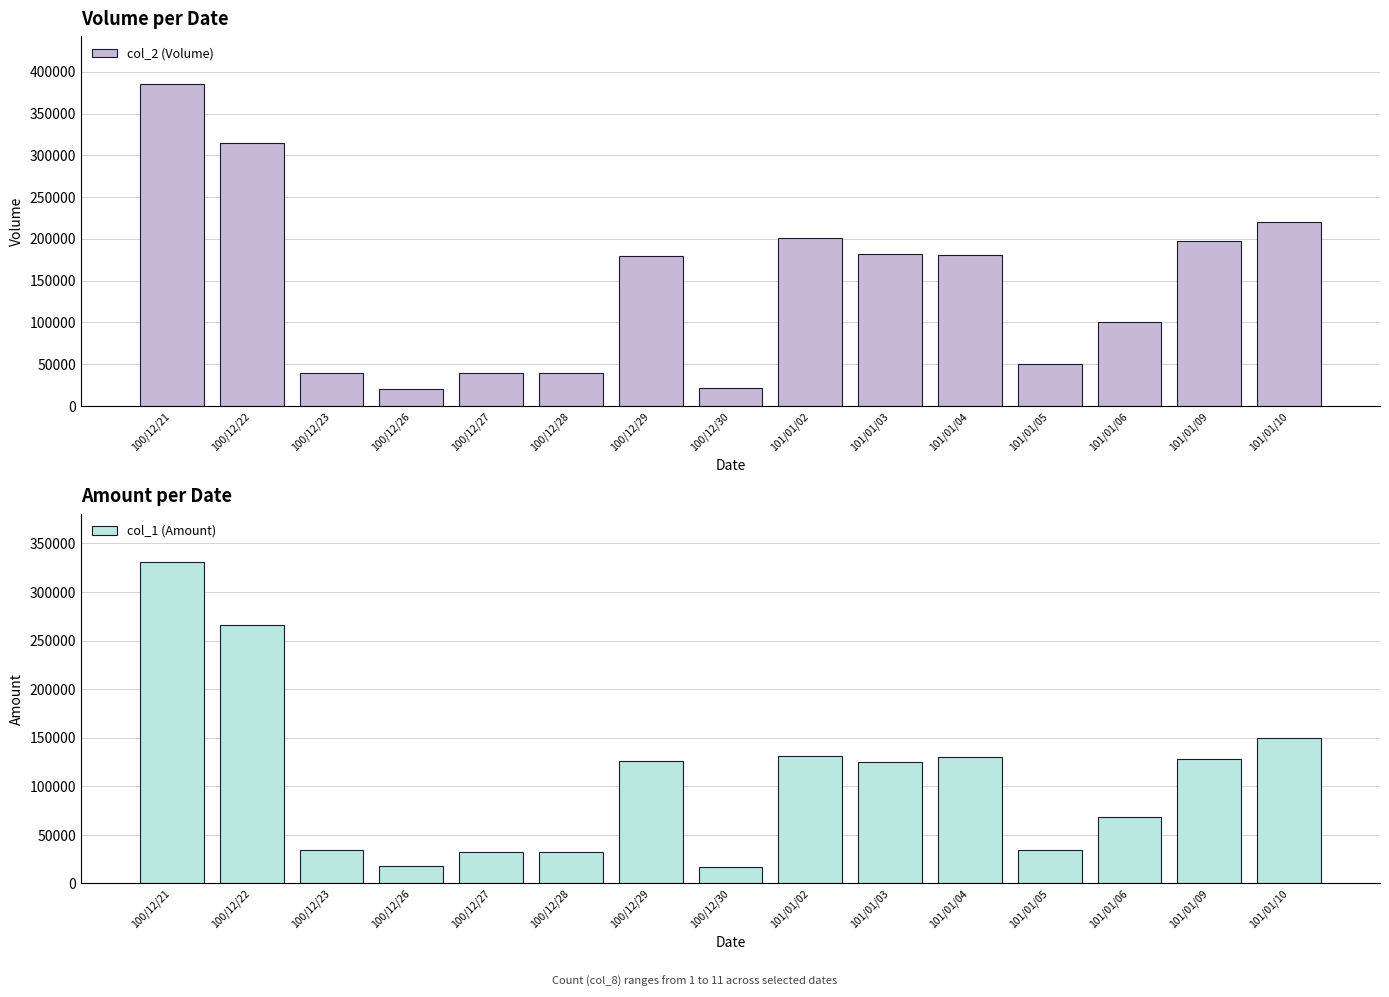

Reading left to right, transcribe all the data shown in this chart.

col_2 (Volume): 100/12/21=385000	100/12/22=315000	100/12/23=40000	100/12/26=20000	100/12/27=40000	100/12/28=40000	100/12/29=180000	100/12/30=22000	101/01/02=201000	101/01/03=182000	101/01/04=181000	101/01/05=50000	101/01/06=100000	101/01/09=198000	101/01/10=220000
col_1 (Amount): 100/12/21=331150	100/12/22=266250	100/12/23=34000	100/12/26=17800	100/12/27=32400	100/12/28=32800	100/12/29=125900	100/12/30=16700	101/01/02=131560	101/01/03=124700	101/01/04=130020	101/01/05=34500	101/01/06=68700	101/01/09=127710	101/01/10=149600